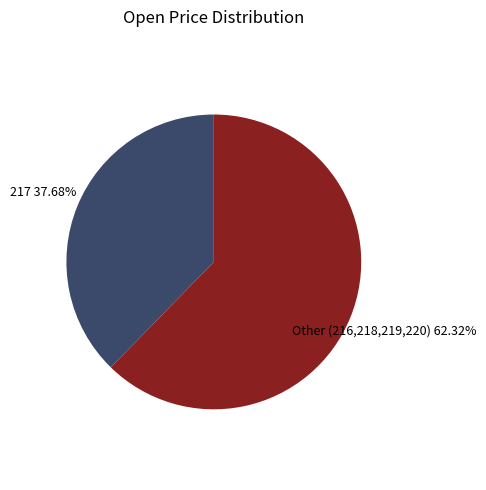

Approximately how many times larger is the value at 217 compared to Other (216,218,219,220)?

0.6